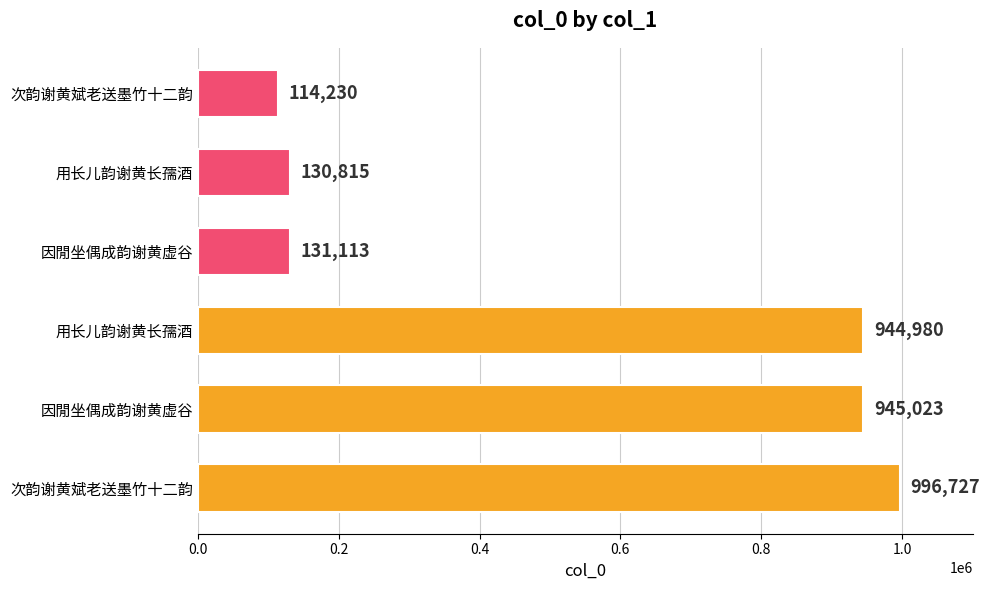

Does the chart contain stacked bars?

No